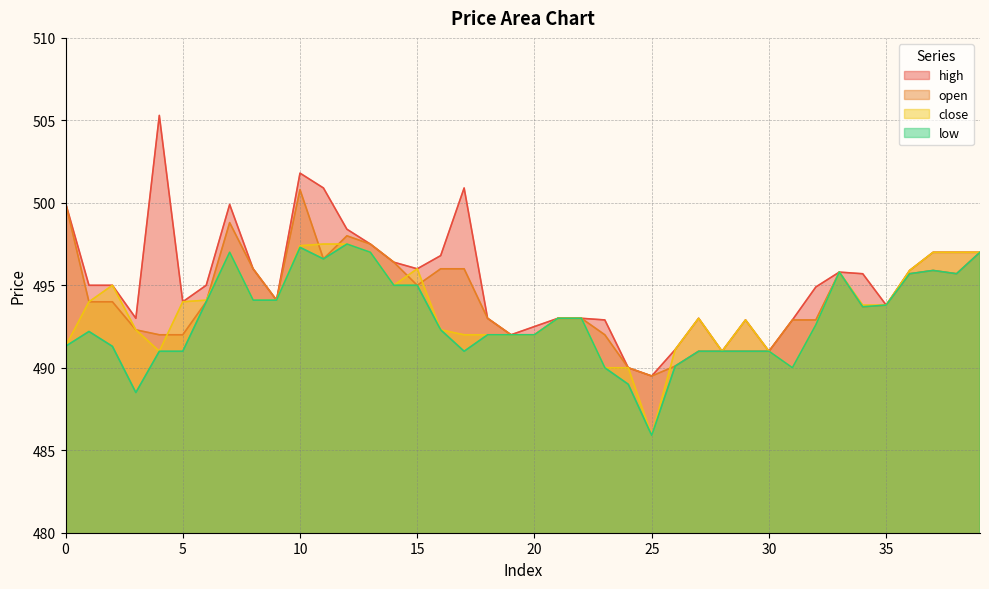

At how many categories does at least one series exceed 505?

1